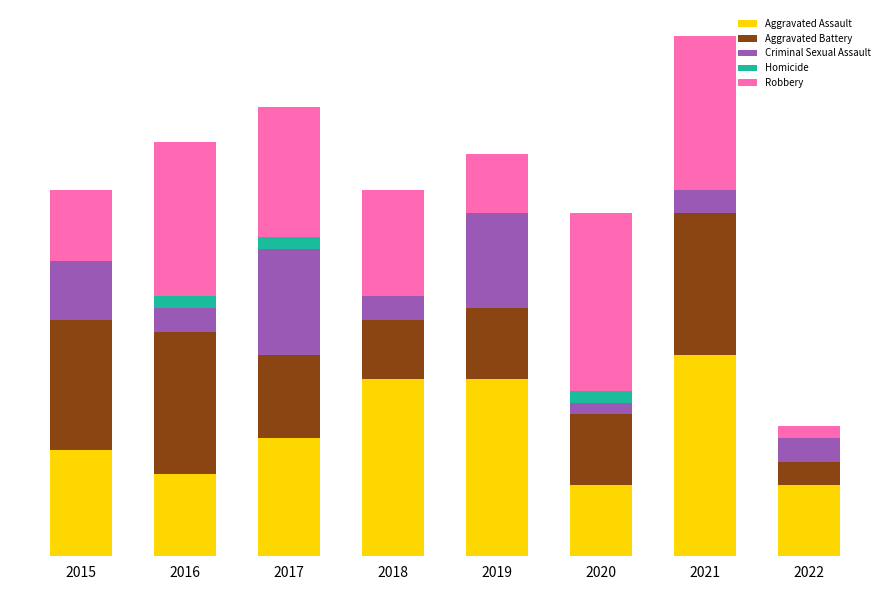

What are all the series names shown in the legend?

Aggravated Assault, Aggravated Battery, Criminal Sexual Assault, Homicide, Robbery